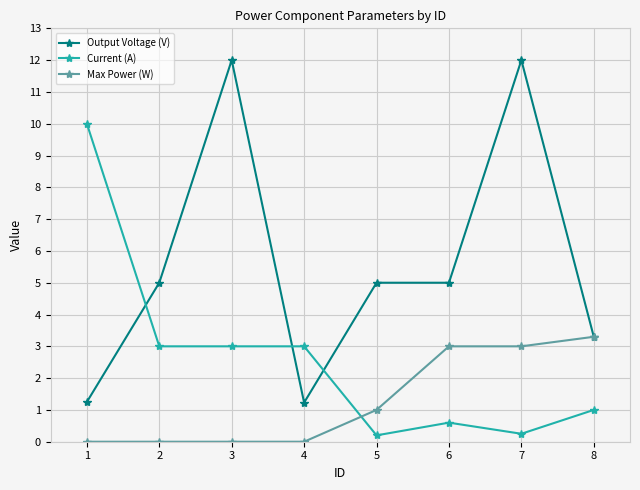

The Current (A) series shows 1.0 at 8. True or false?

True